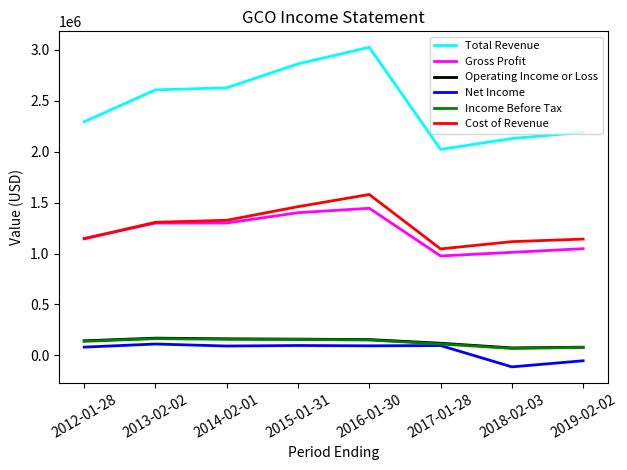

What is the lowest value of the Gross Profit series?

975900